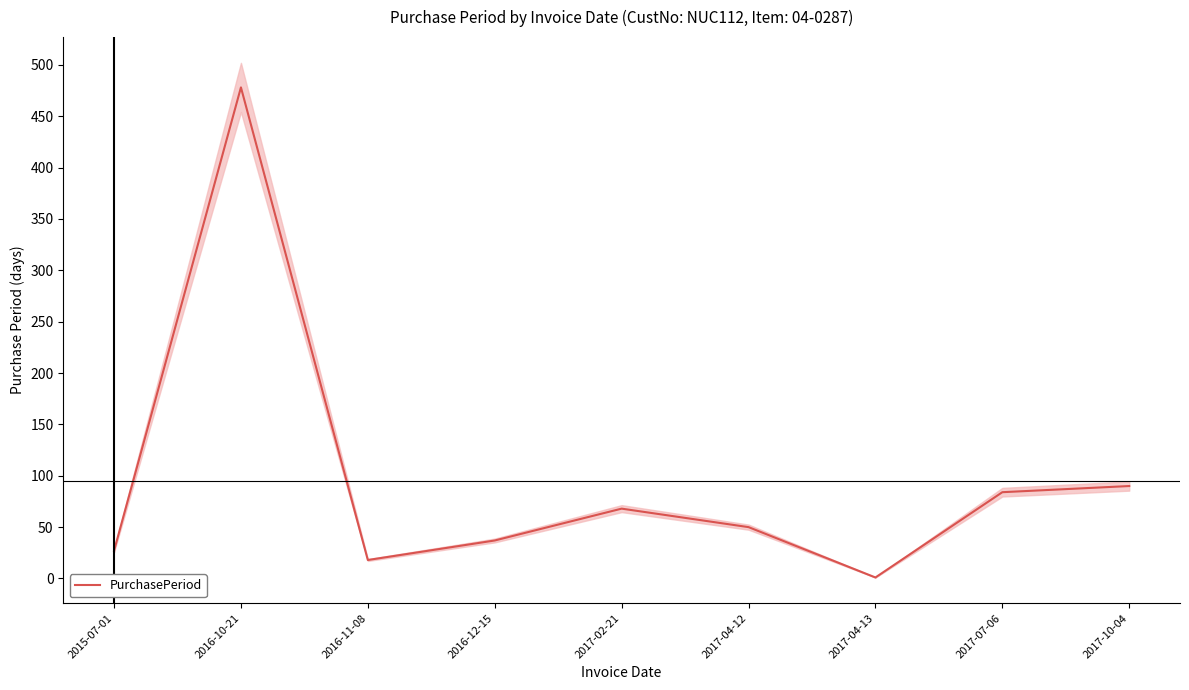

How many values are below 50?

4